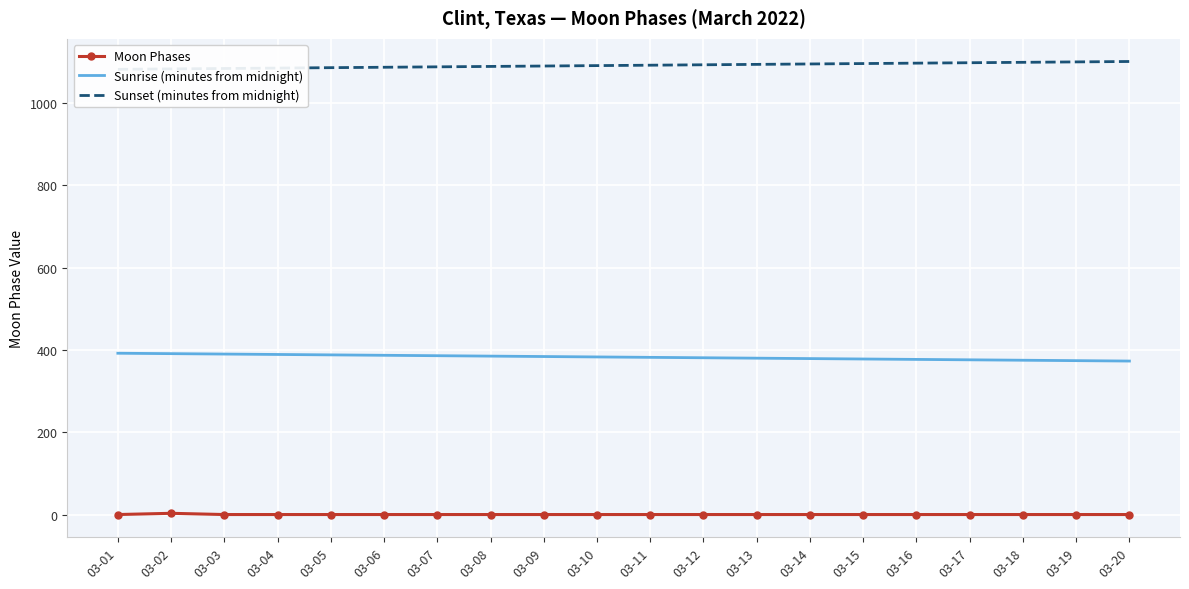

How many lines are shown in the chart?

3